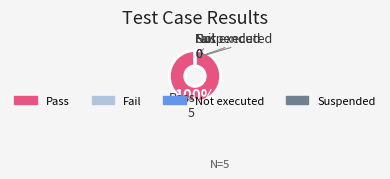

Is there a majority slice in this chart?

Yes